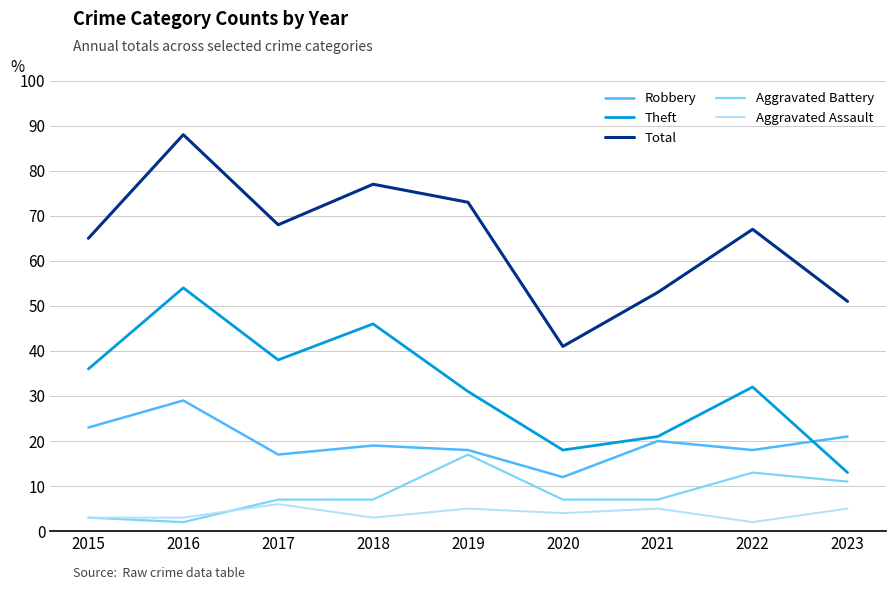

How many interior local peaks does the Total series have?

3